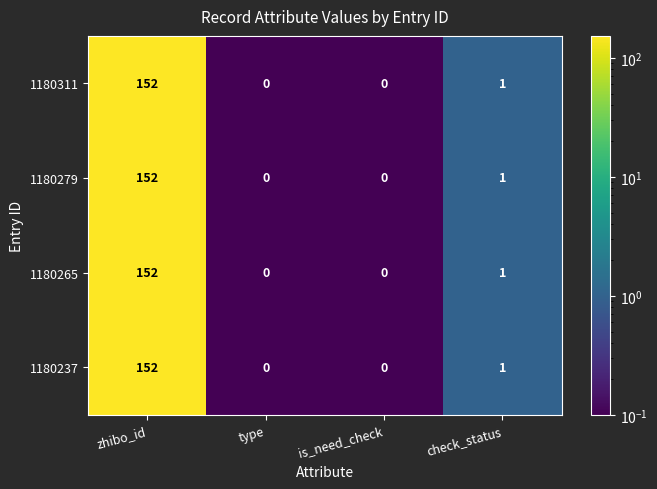

What is the sum of all 1180265 values?

153